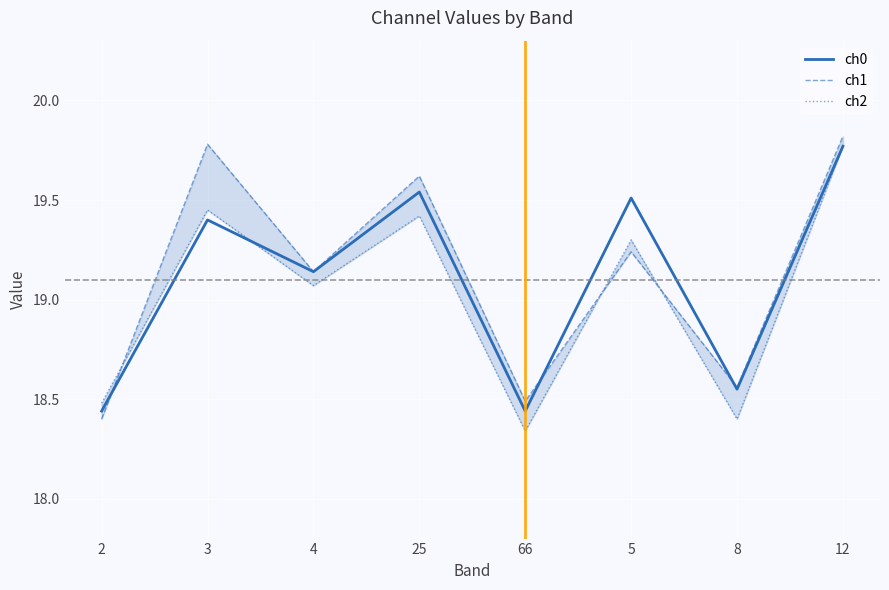

At 8, list the series in order from largest to smallest.

ch1, ch0, ch2